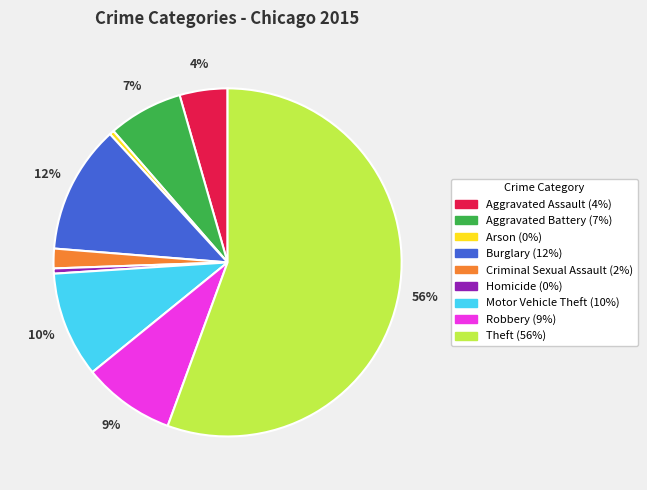

True or false: Aggravated Assault accounts for 4% of the total.

True